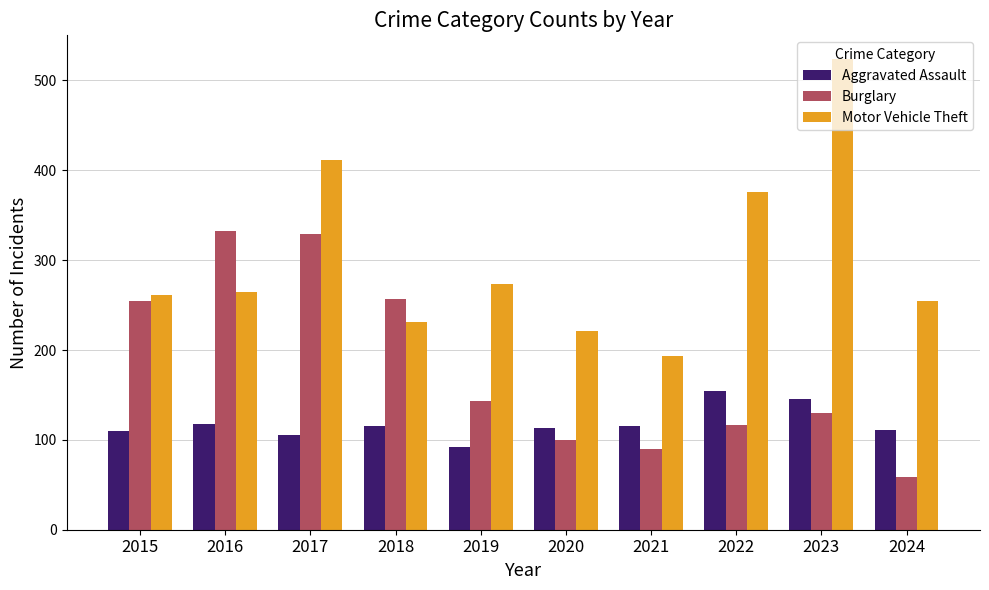

How many groups of bars are there?

10